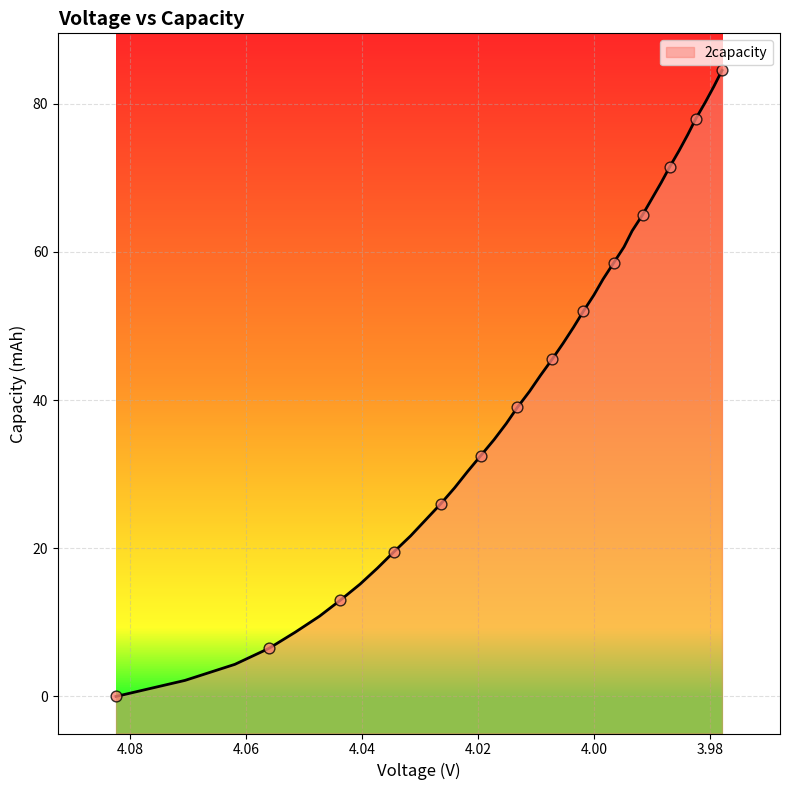

Between 4.0474 and 3.9794, which is larger?

3.9794